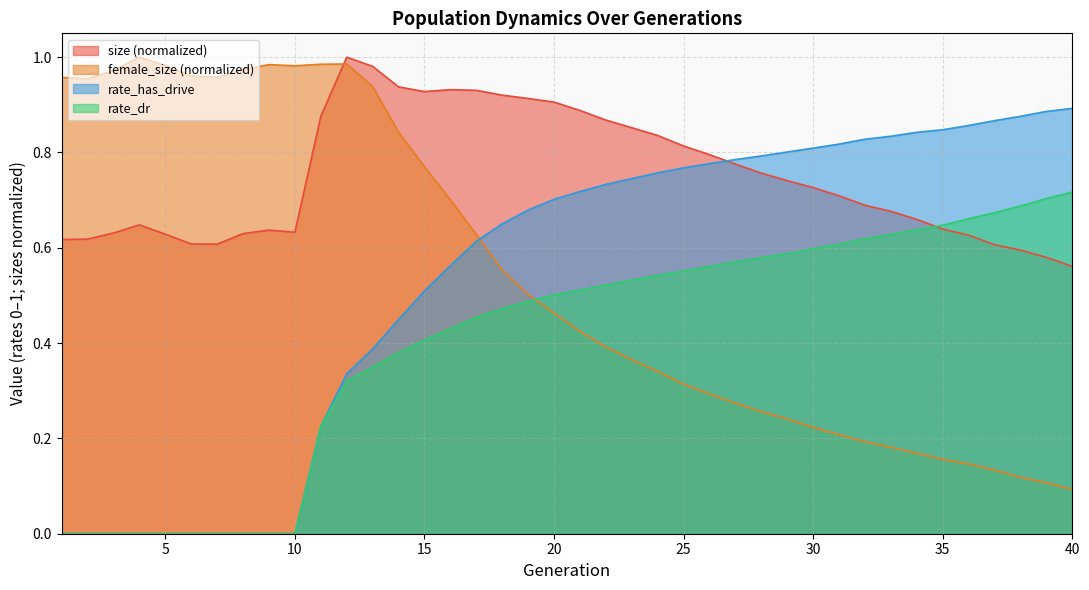

Count the number of categories in the chart.

40